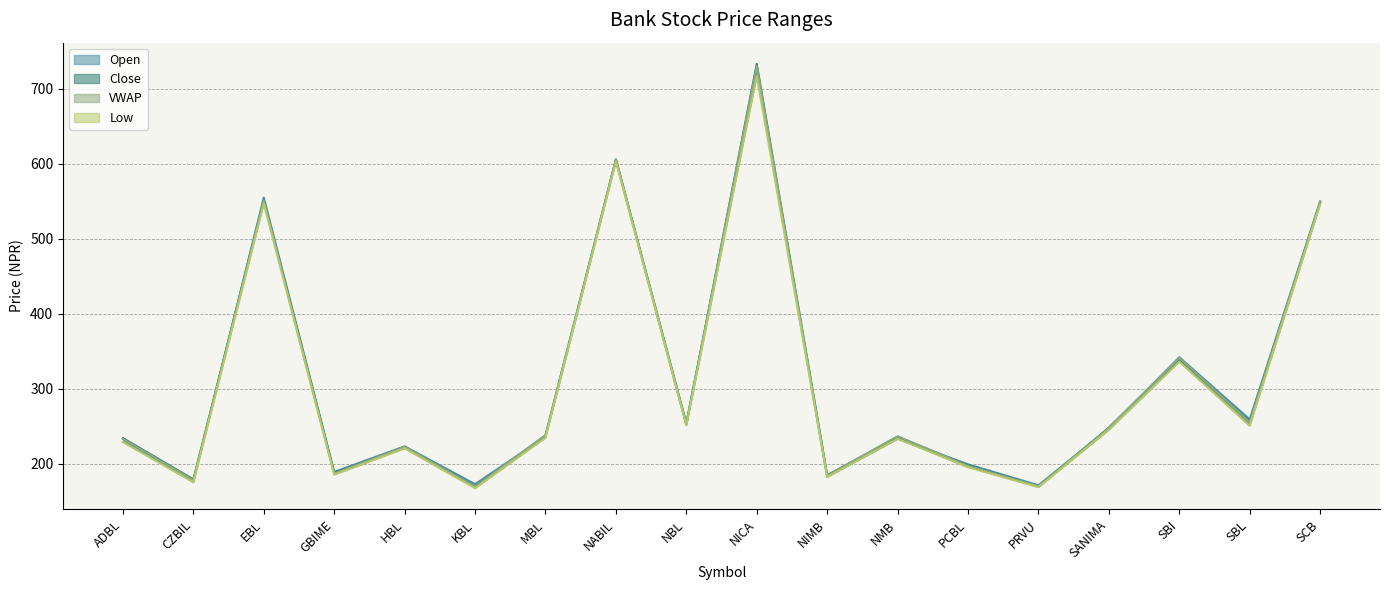

Which label corresponds to the largest value in the chart?

NICA